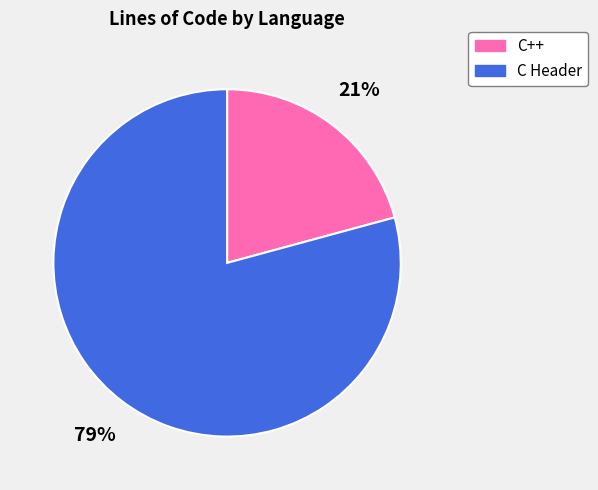

Approximately how many times larger is the value at C Header compared to C++?

3.8